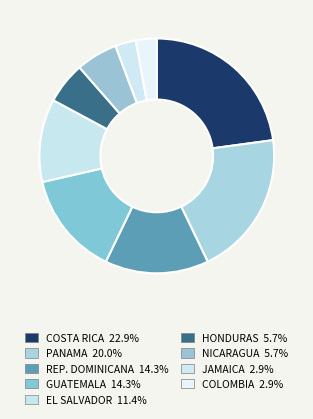

Which slice is the largest?

COSTA RICA